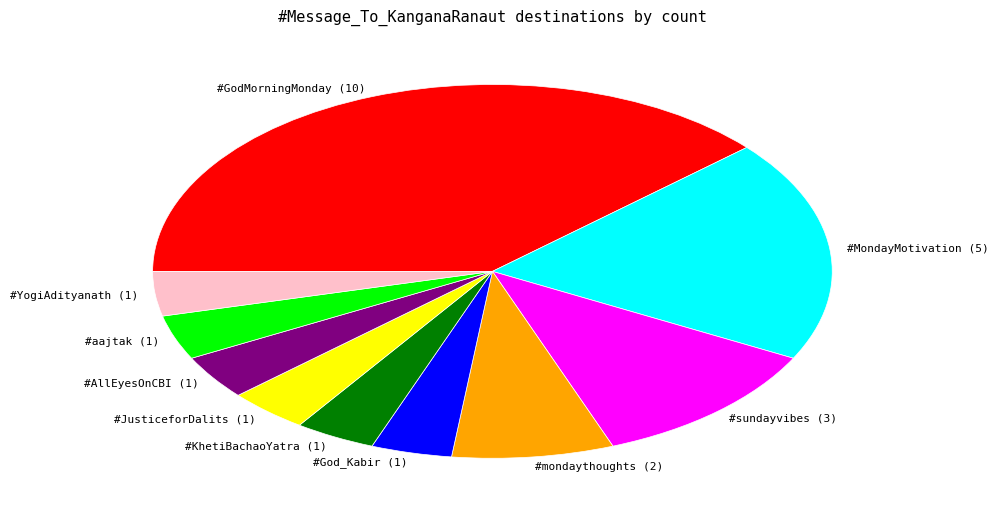

True or false: #AllEyesOnCBI accounts for 12% of the total.

False